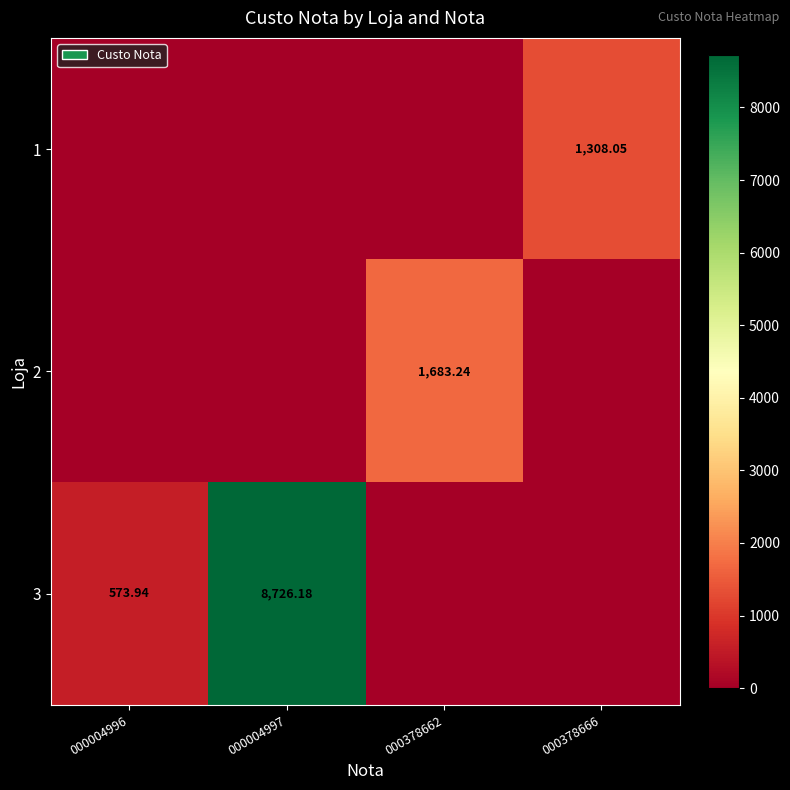

What is the average value of the 2 series?

420.8